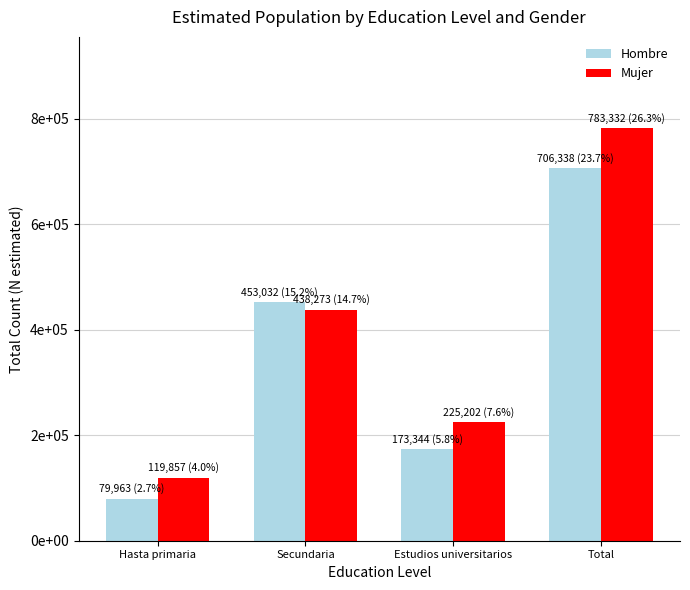

Are the bars horizontal?

No